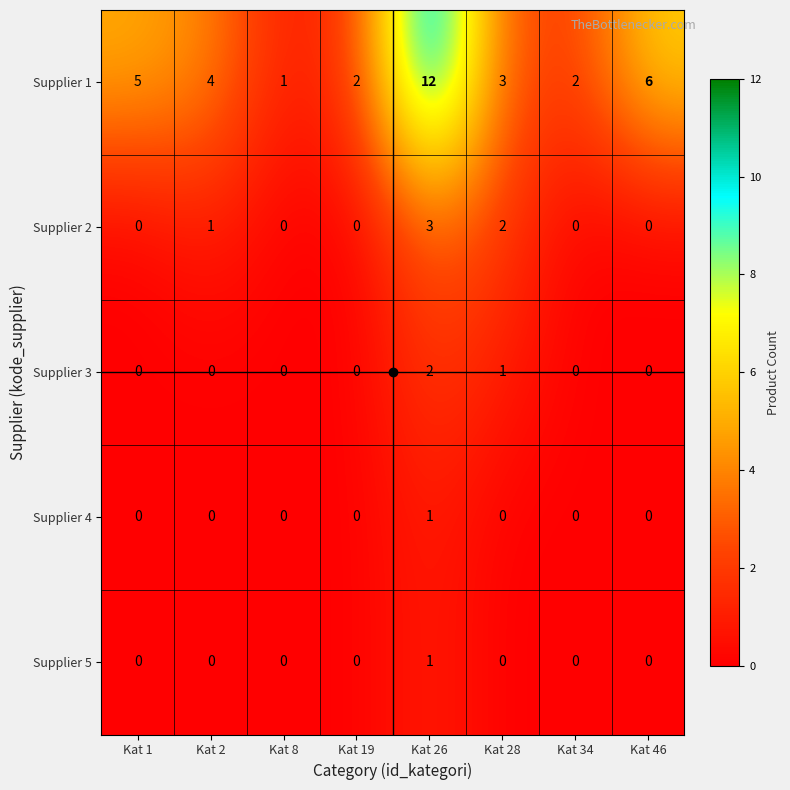

At which label does Supplier 2 reach its peak?

Kat 26